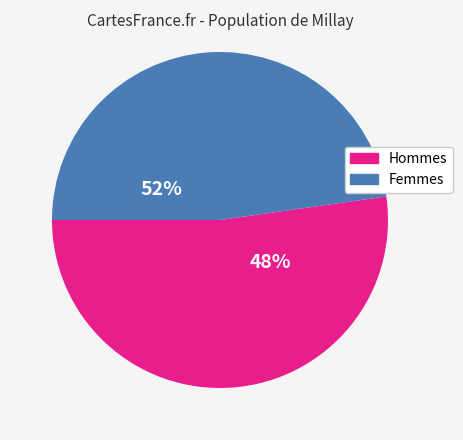

What percentage is the 1 slice, to the nearest percent?

48%